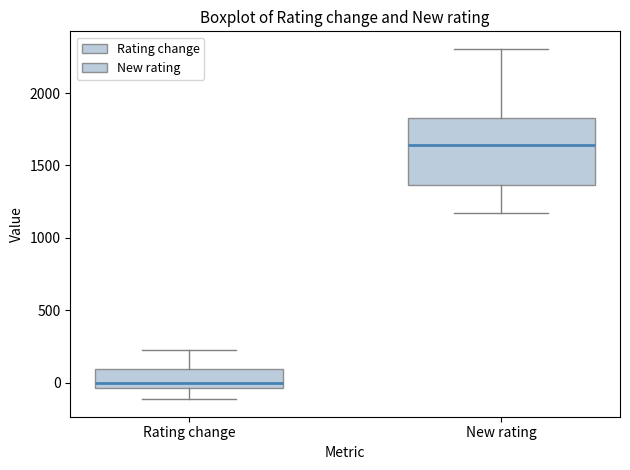

Which box's median line is the lowest?

Rating change